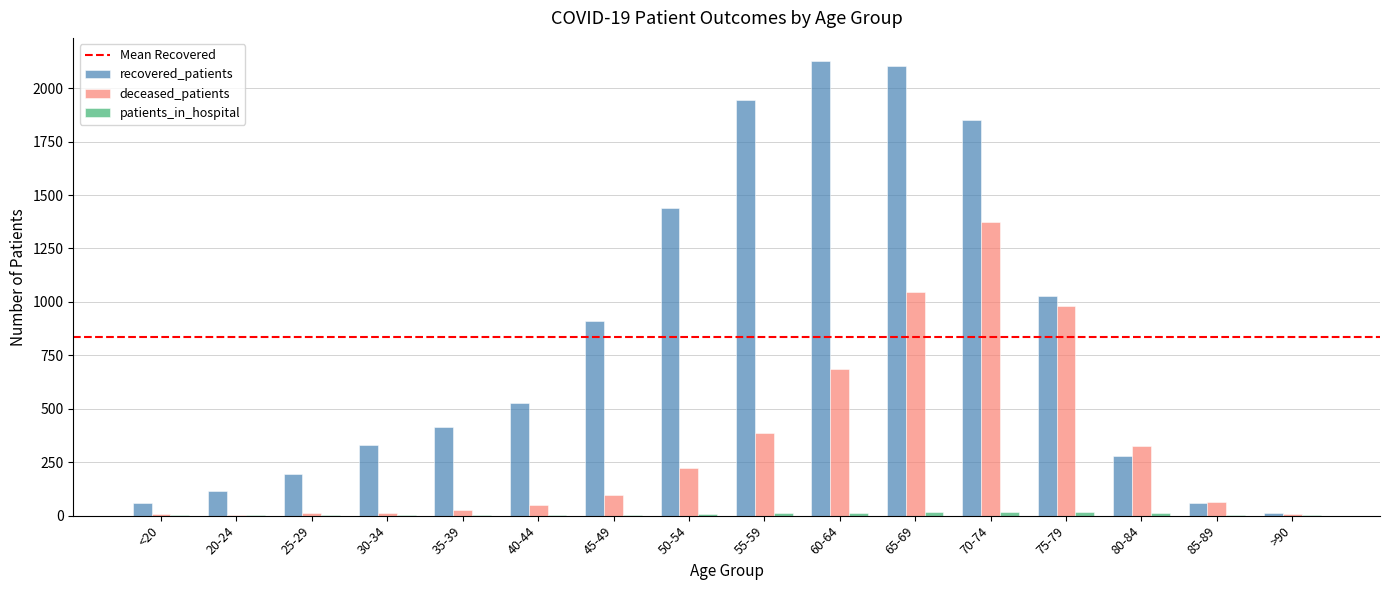

At which category does the chart reach its peak across all series?

60-64